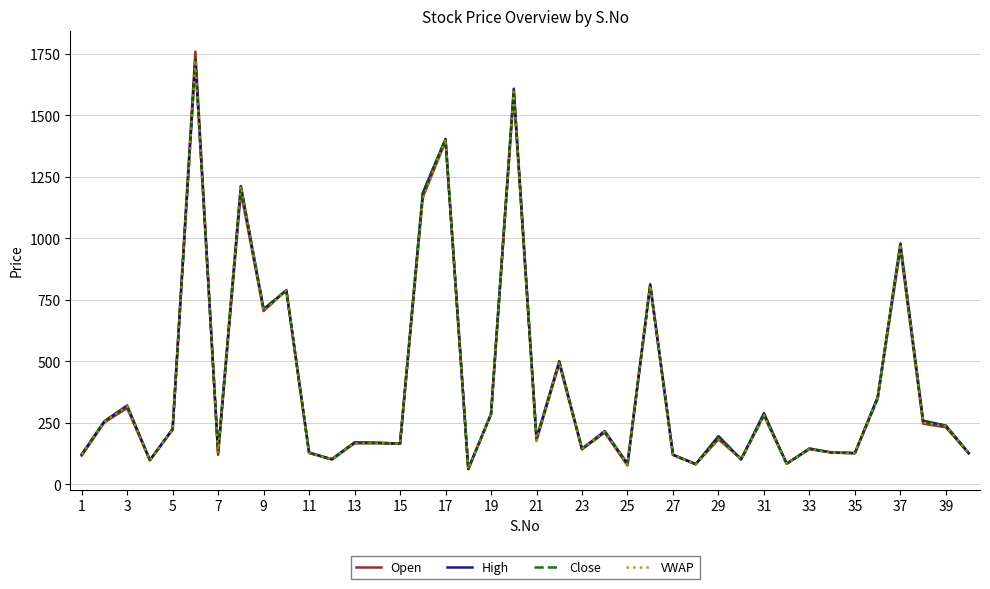

Which series has the widest spread of values?

Open